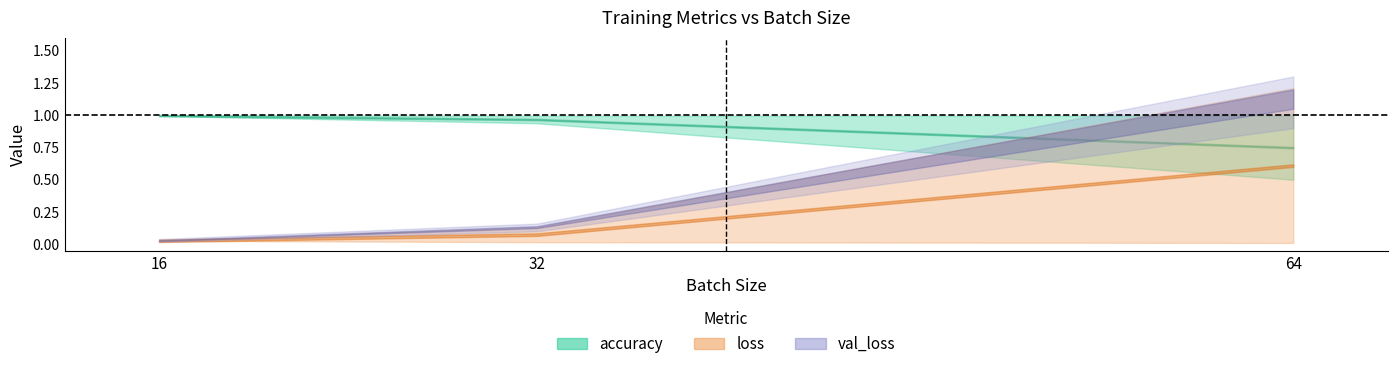

At how many categories does at least one series exceed 0?

3